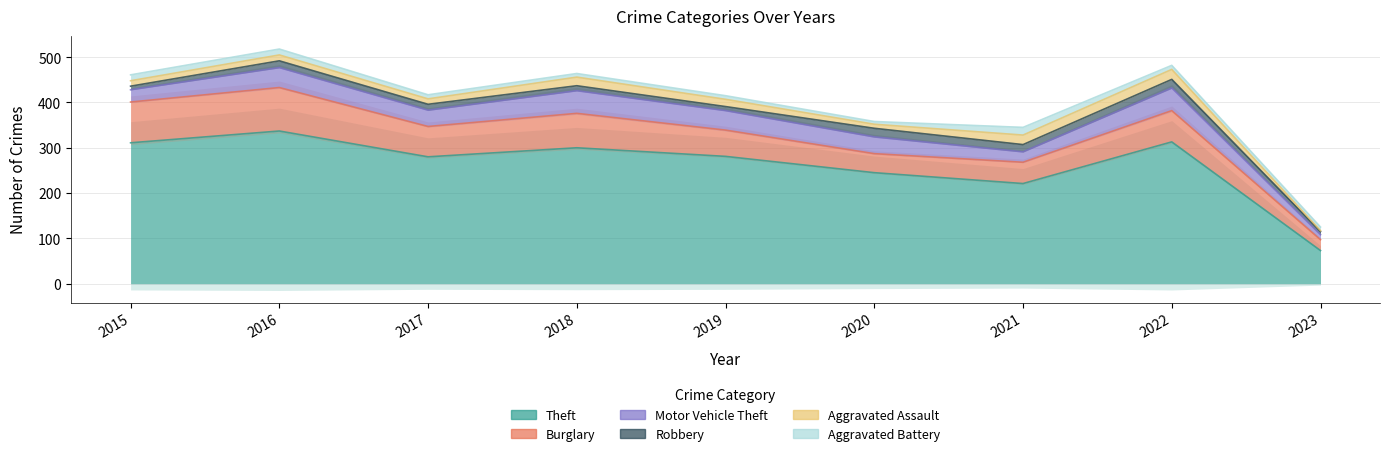

In Motor Vehicle Theft, how many points are higher than both neighbors (excluding endpoints)?

3